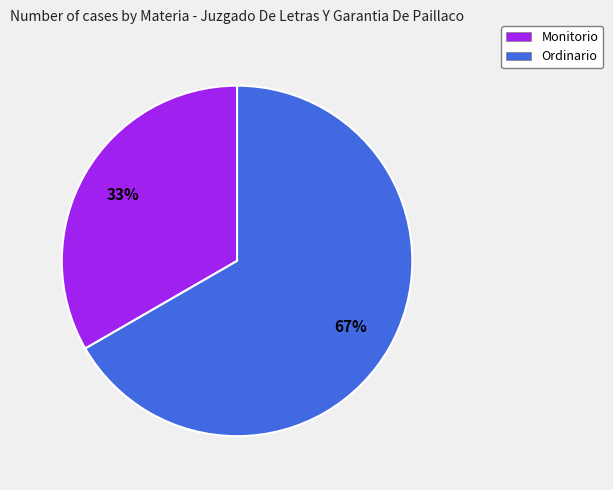

Which slice represents more than half of the pie?

Ordinario